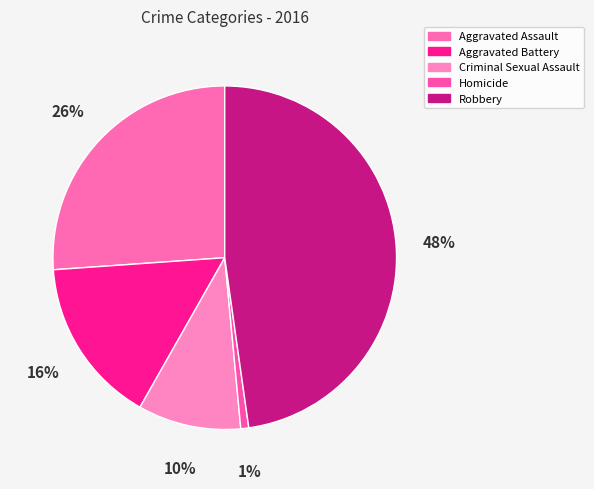

Do Aggravated Battery and Aggravated Assault together represent more than half of the pie?

No